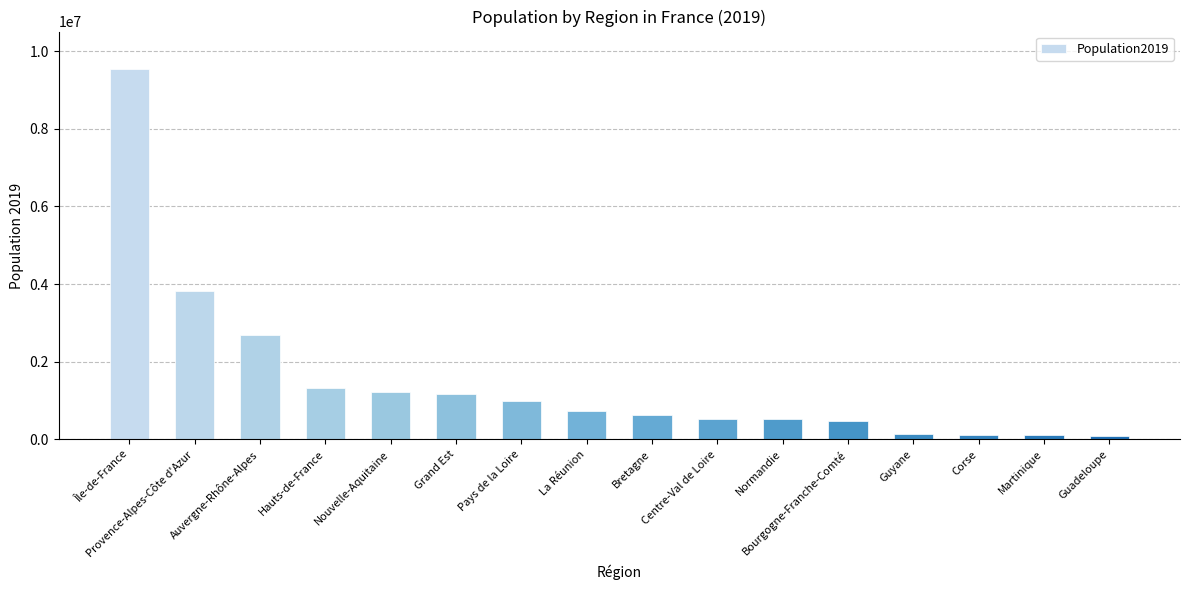

How many series are shown in this chart?

1